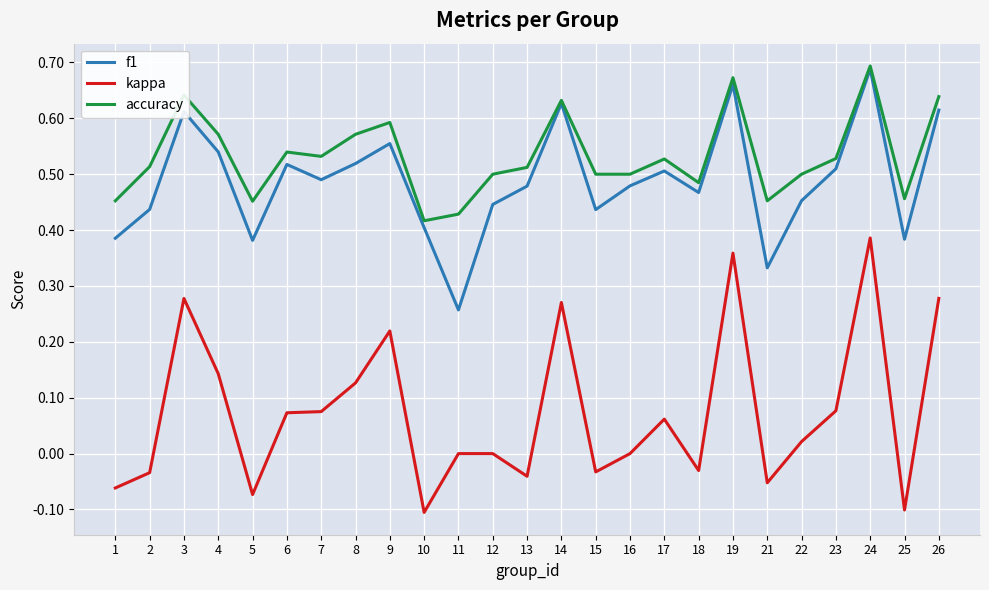

At how many categories does at least one series exceed 0?

25